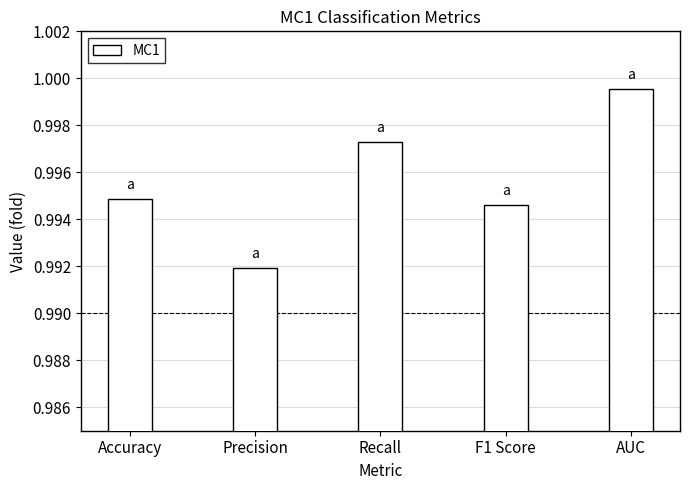

Between F1 Score and AUC, which is larger?

AUC